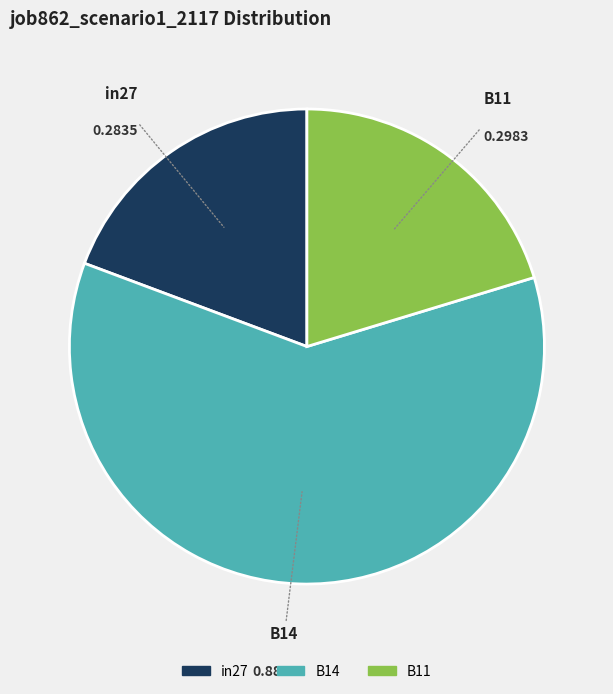

How many slices are in this pie chart?

3